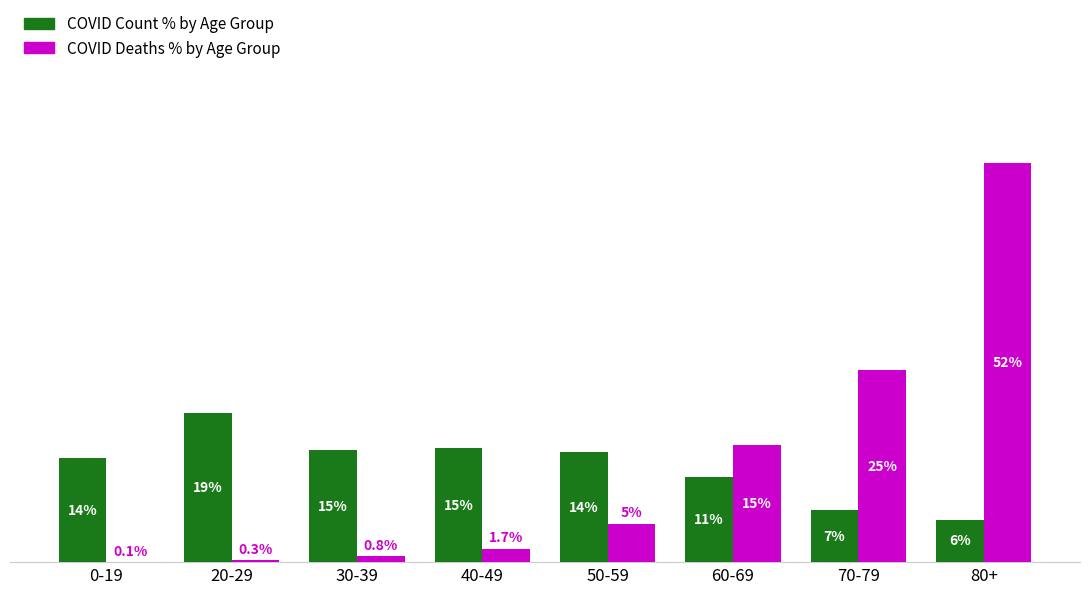

Which category has the highest value across all series?

80+